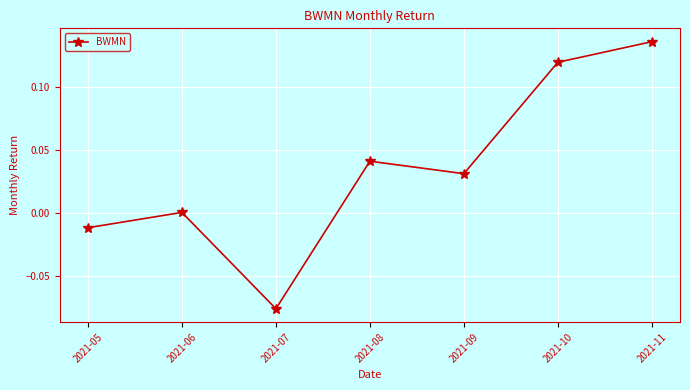

What is the change in value from 2021-05 to 2021-08?

+0.1